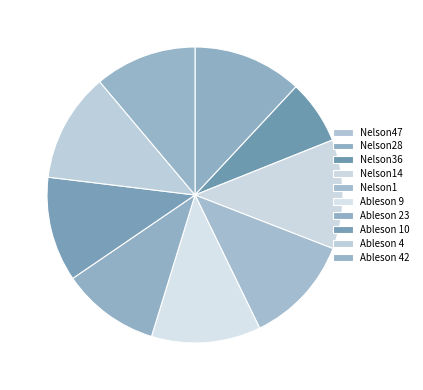

Does Nelson28 represent more than half of the total?

No